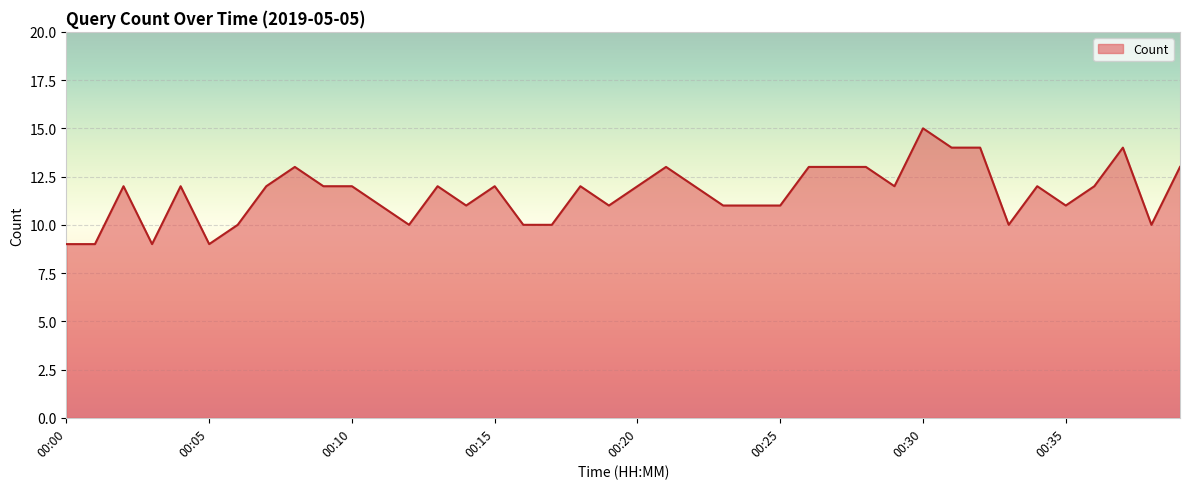

What is the smallest value displayed?

9